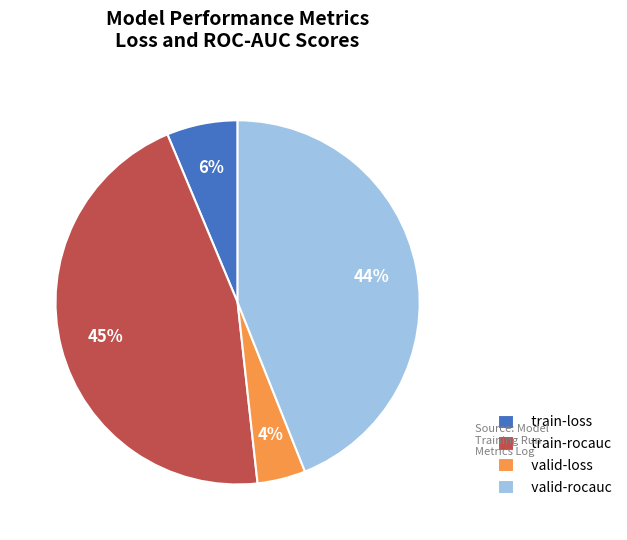

How many slices are in this pie chart?

4